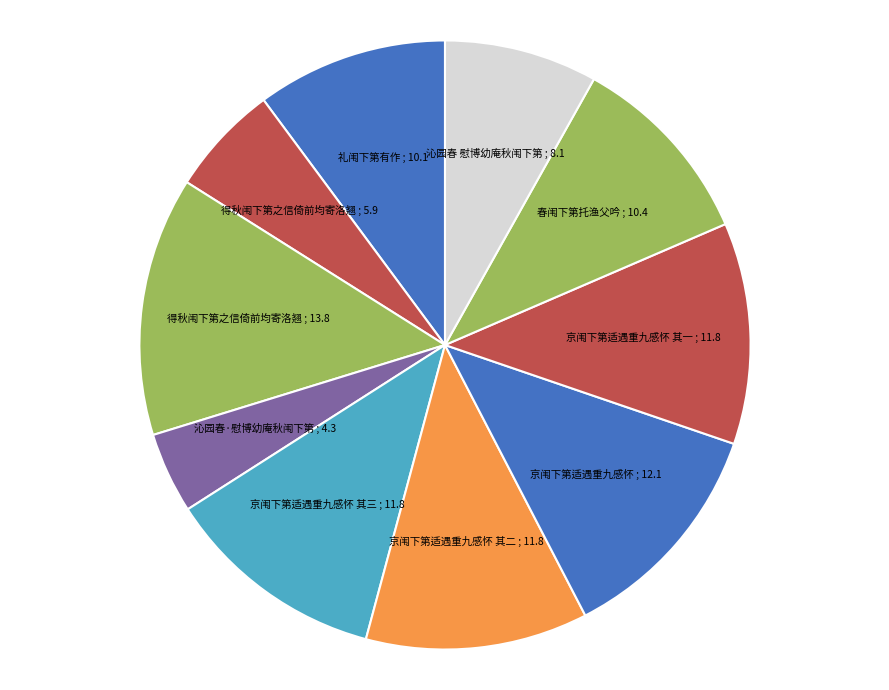

How many slices are in this pie chart?

10